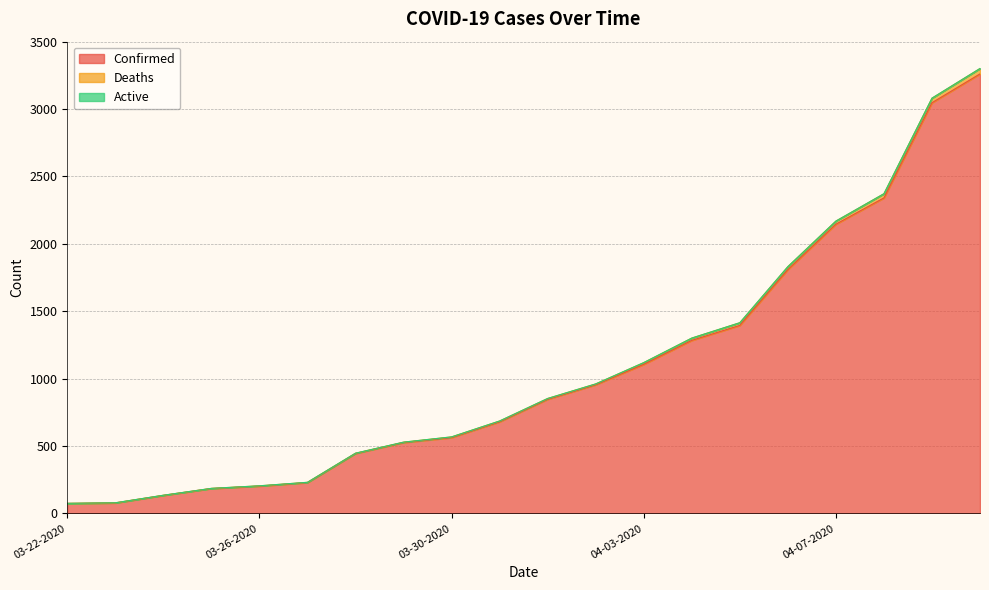

Is it true that Deaths equals 568 at 03-30-2020?

True